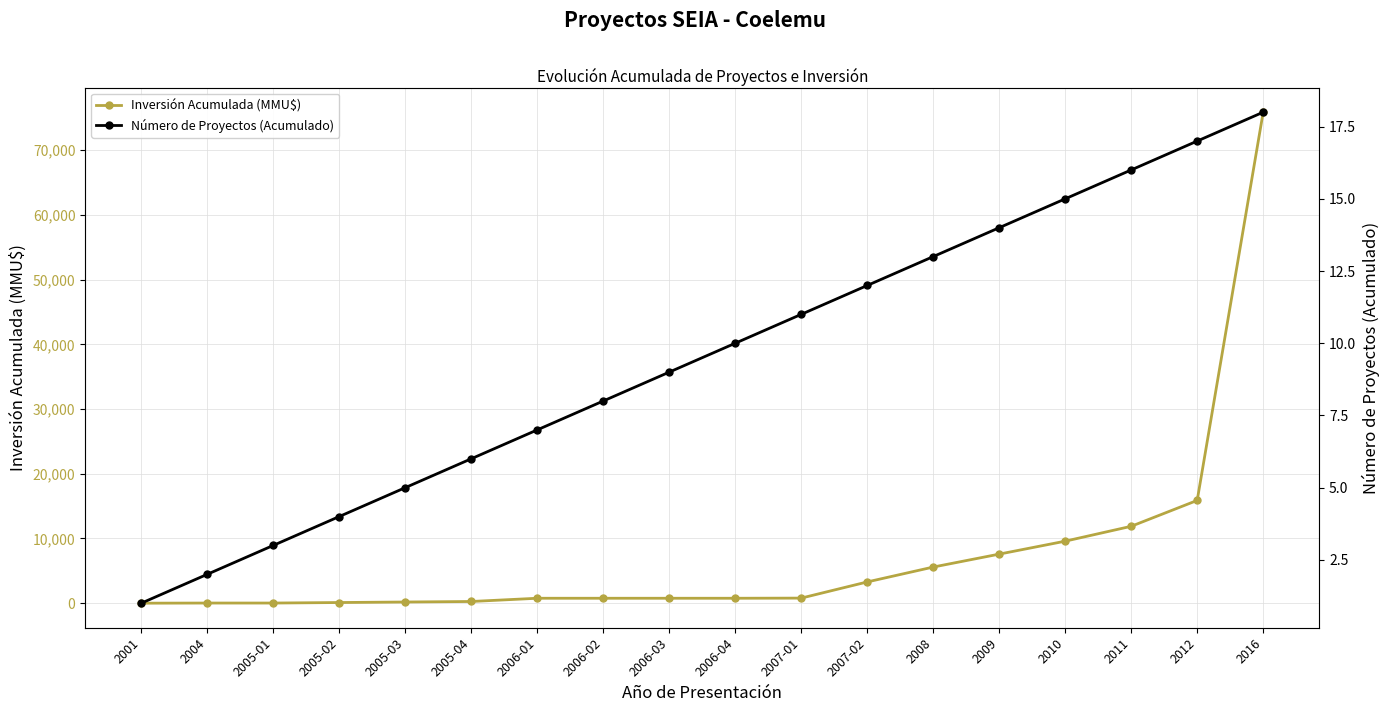

The value of Número de Proyectos (Acumulado) at 2007-02 is 12. True or false?

True